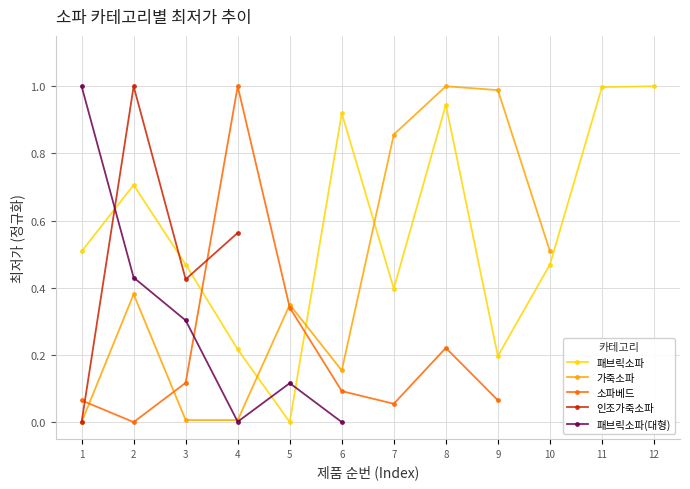

Which series has the largest total across all categories?

패브릭소파